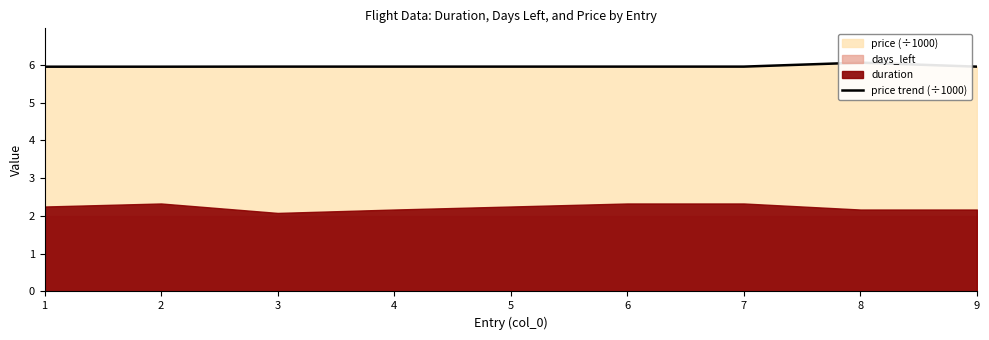

Which label corresponds to the smallest value in the chart?

1